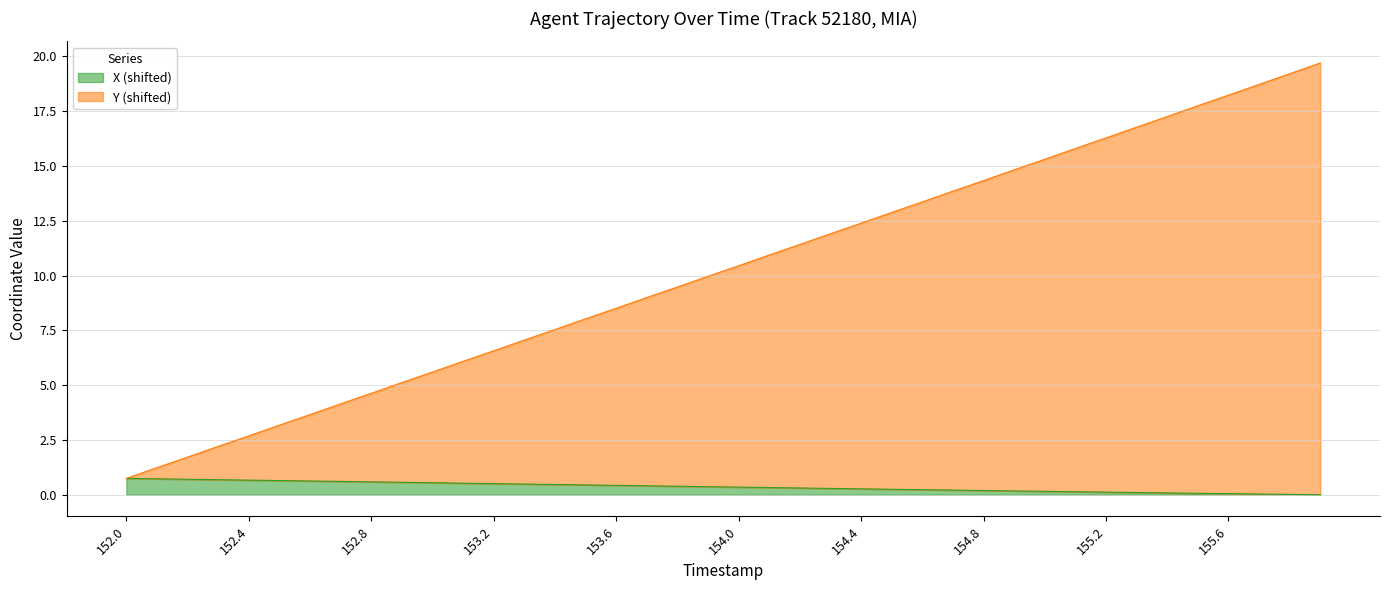

What is the difference between the maximum and minimum values in the X series?

0.7